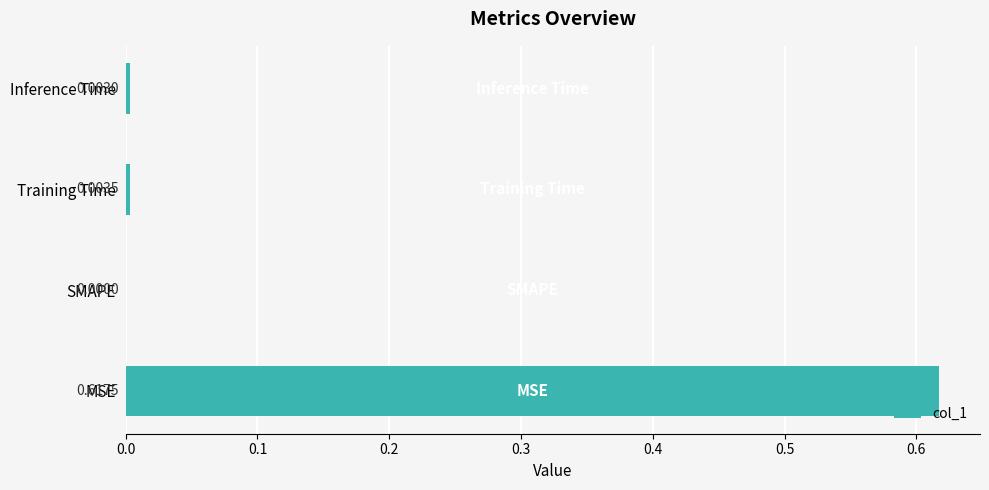

How many values exceed 0?

3